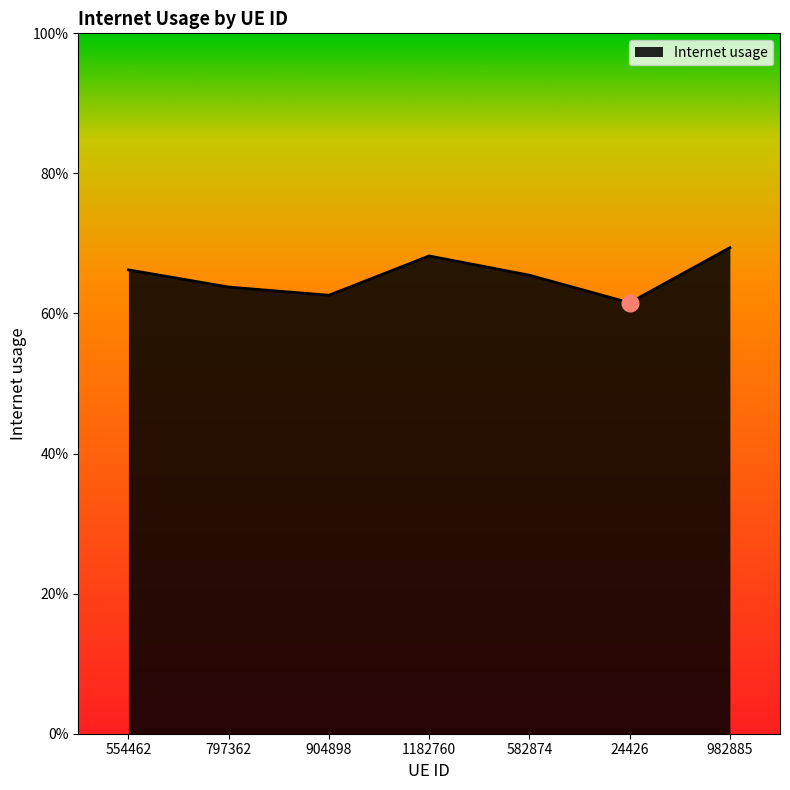

Does the chart display data point markers on the line(s)?

No